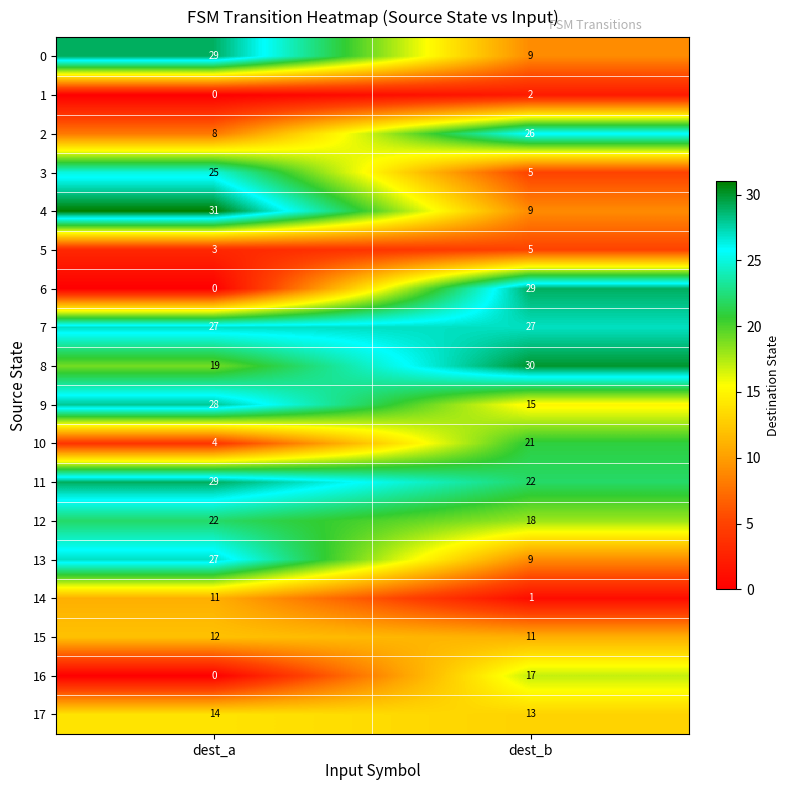

What is the sum of the 5 values at dest_b and dest_a?

8